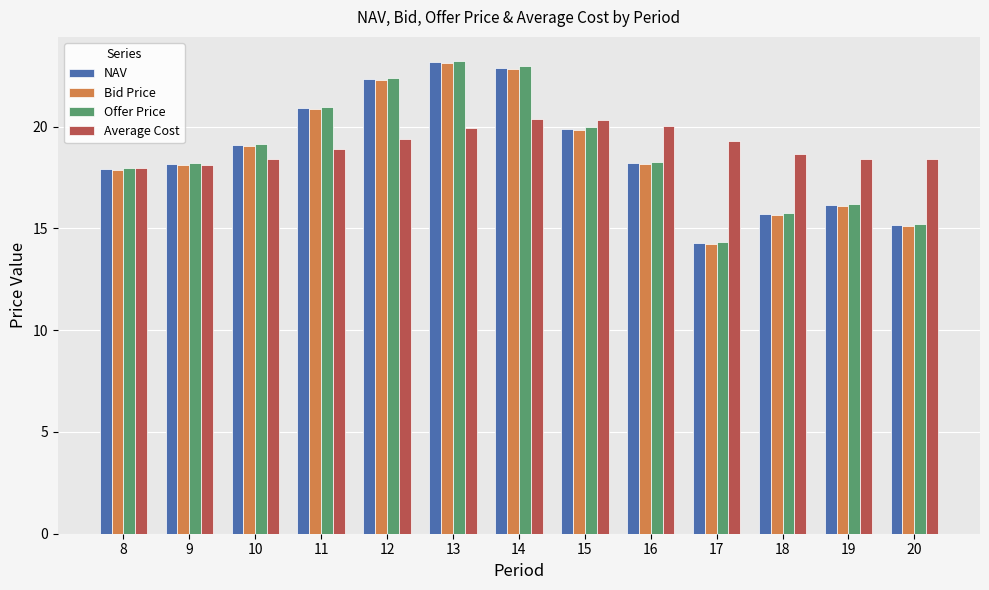

Between 17 and 18, which series saw the biggest shift?

Offer Price